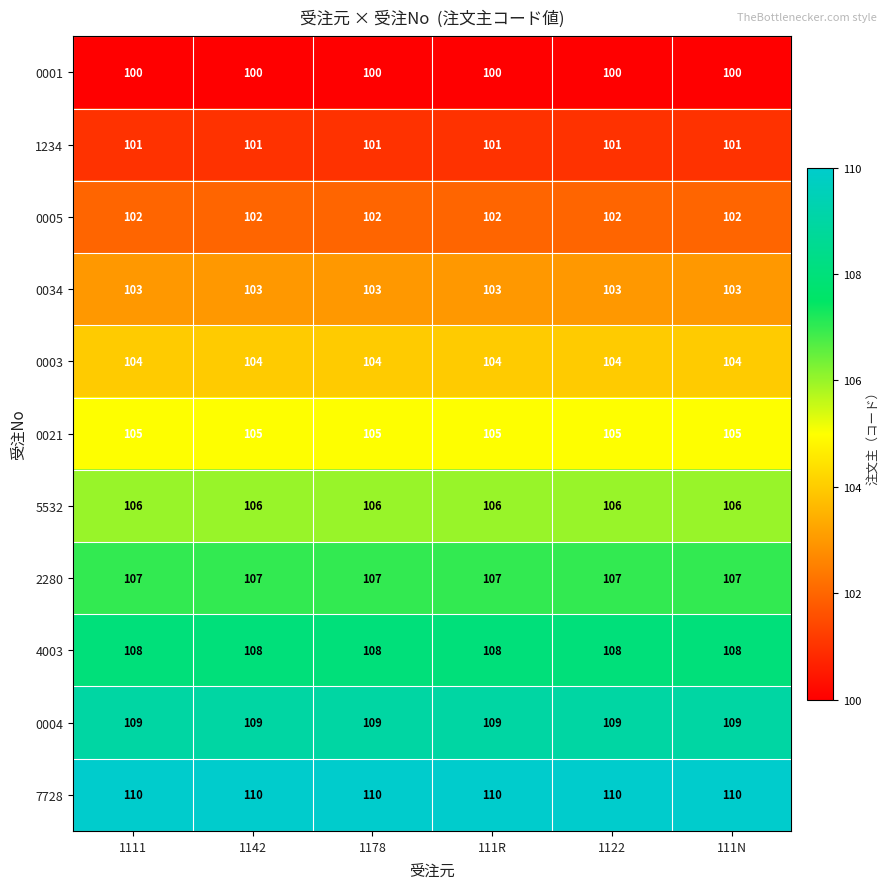

What is the lowest value of the 0004 series?

109